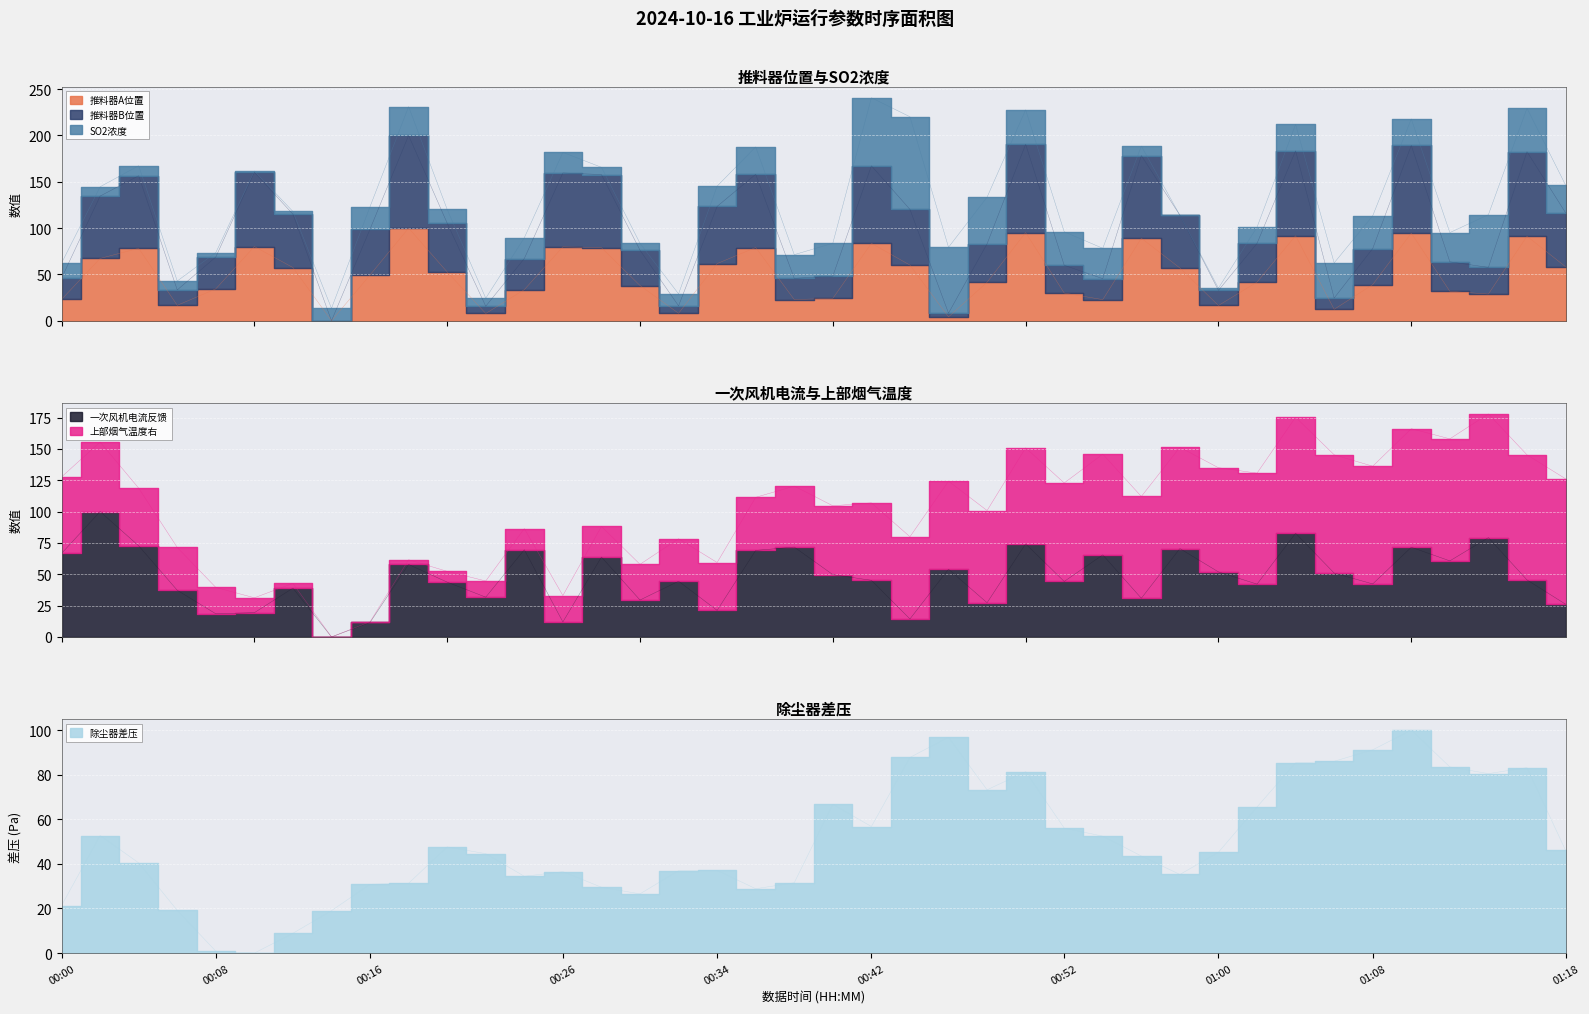

What is the difference between the second highest and minimum values in the 一次风机电流反馈 series?

82.7